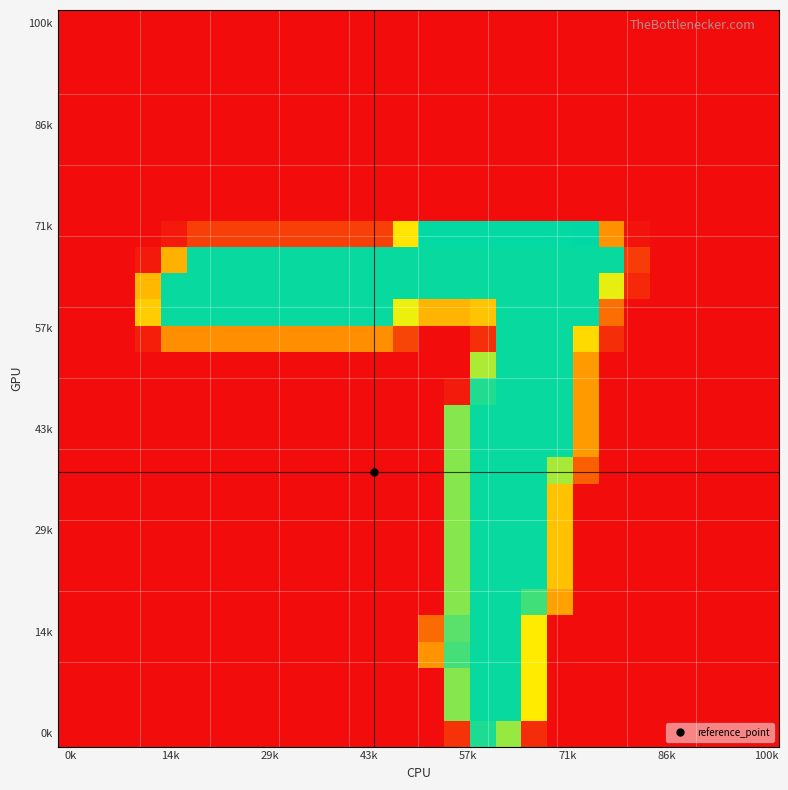

Which category has the lowest value across all series?

0k